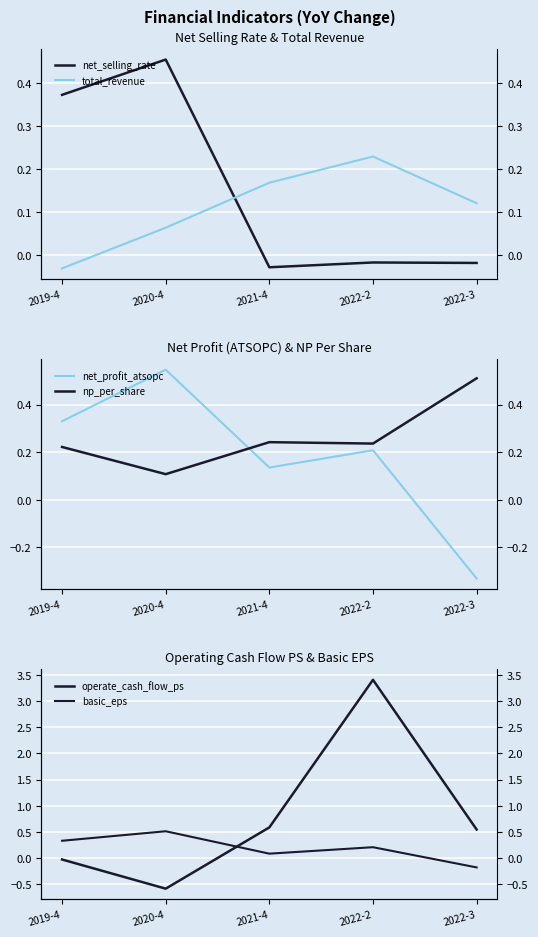

What is the value of the np_per_share point at the 4th from the left?

0.2